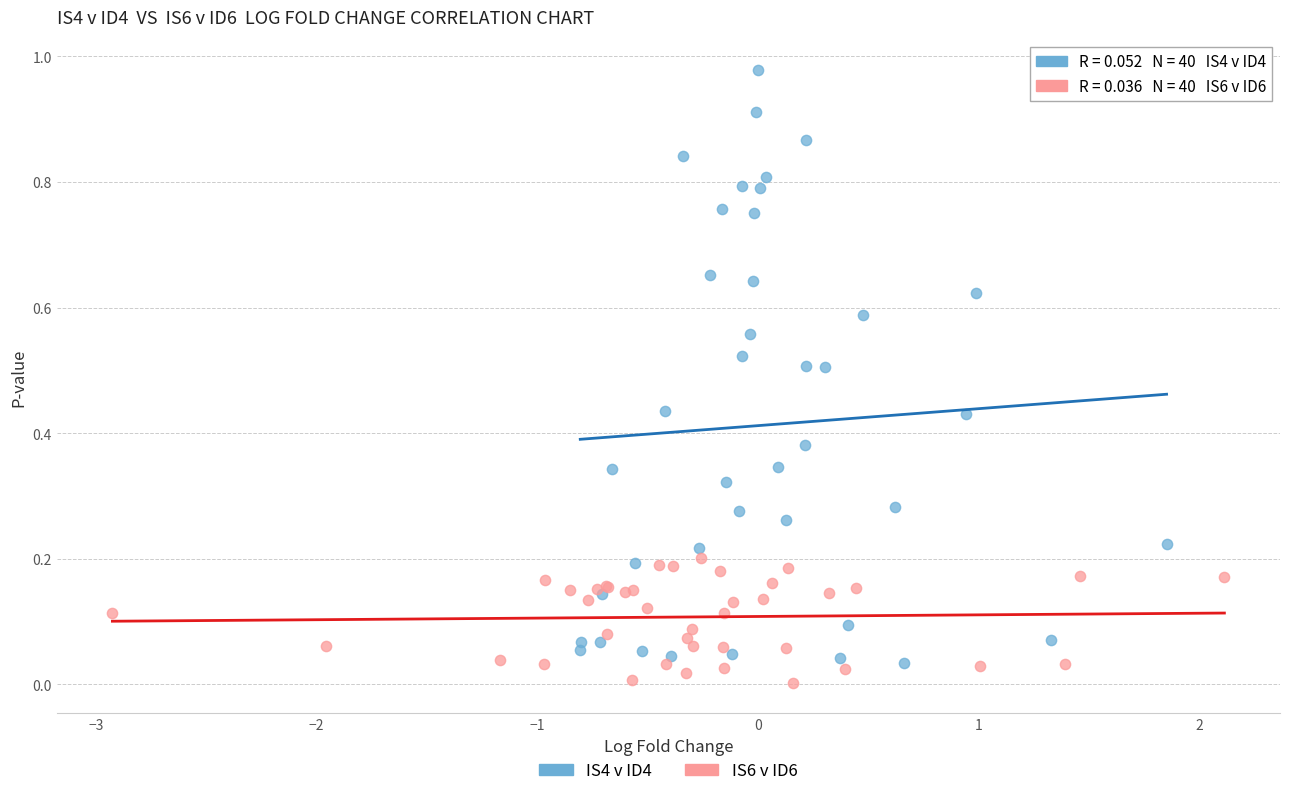

Which series has the largest Y range (max minus min)?

IS4 v ID4